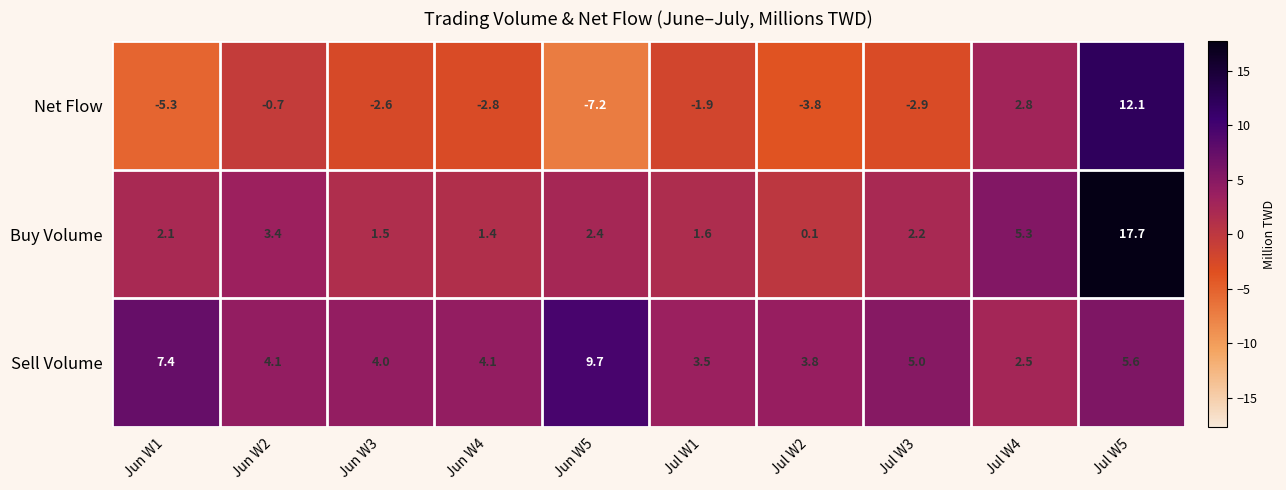

Reading left to right, list all the values displayed in this chart.

Net Flow: -5.3	-0.7	-2.6	-2.8	-7.2	-1.9	-3.8	-2.9	2.8	12.1
Buy Volume: 2.1	3.4	1.5	1.4	2.4	1.6	0.1	2.2	5.3	17.7
Sell Volume: 7.4	4.1	4.0	4.1	9.7	3.5	3.8	5.0	2.5	5.6